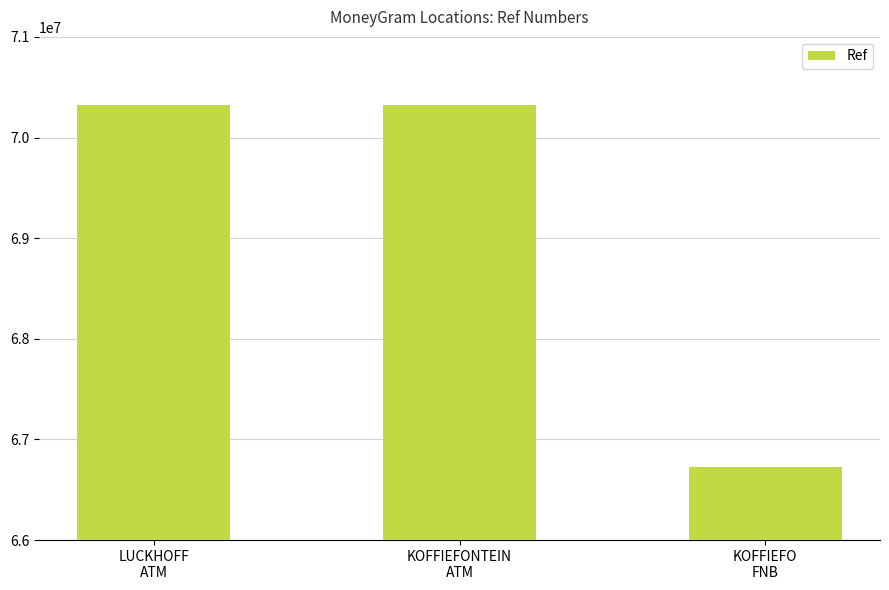

What is the minimum value shown in the chart?

66722241